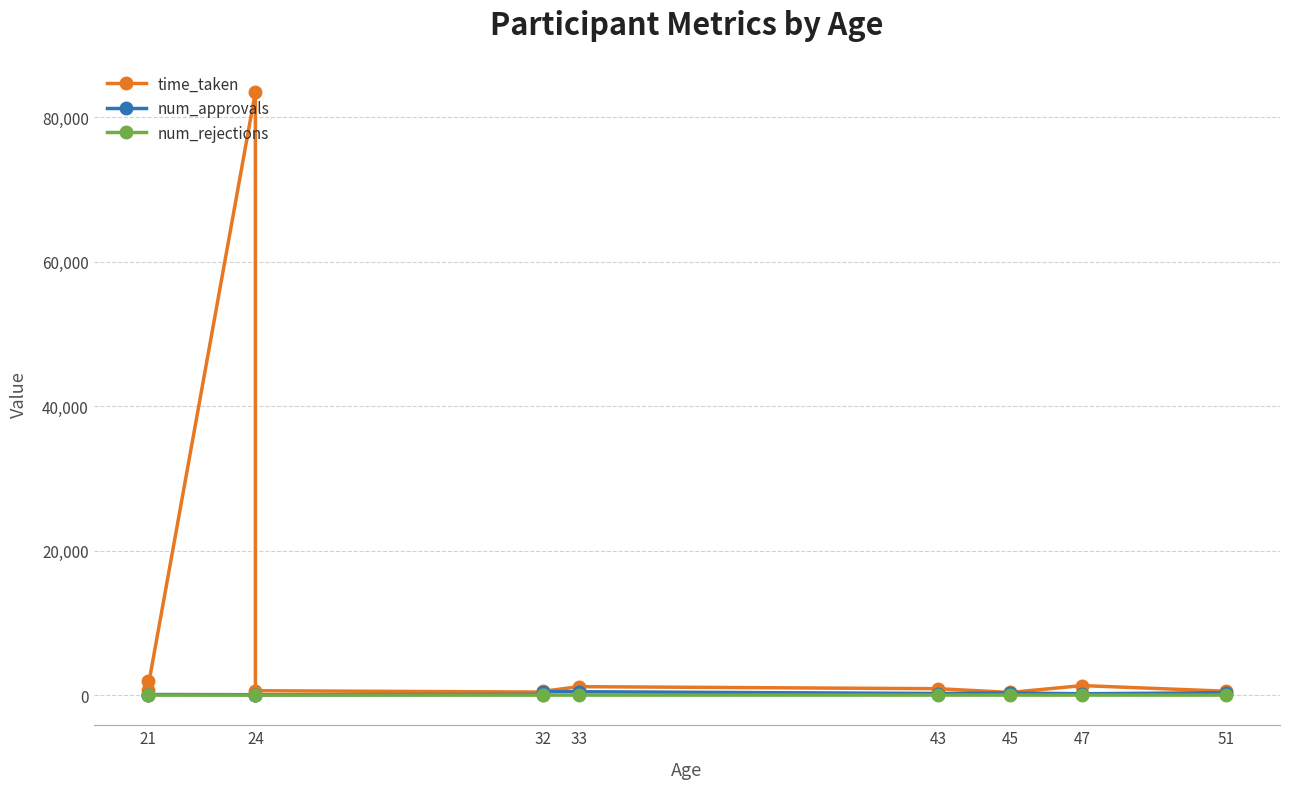

How many lines are shown in the chart?

3